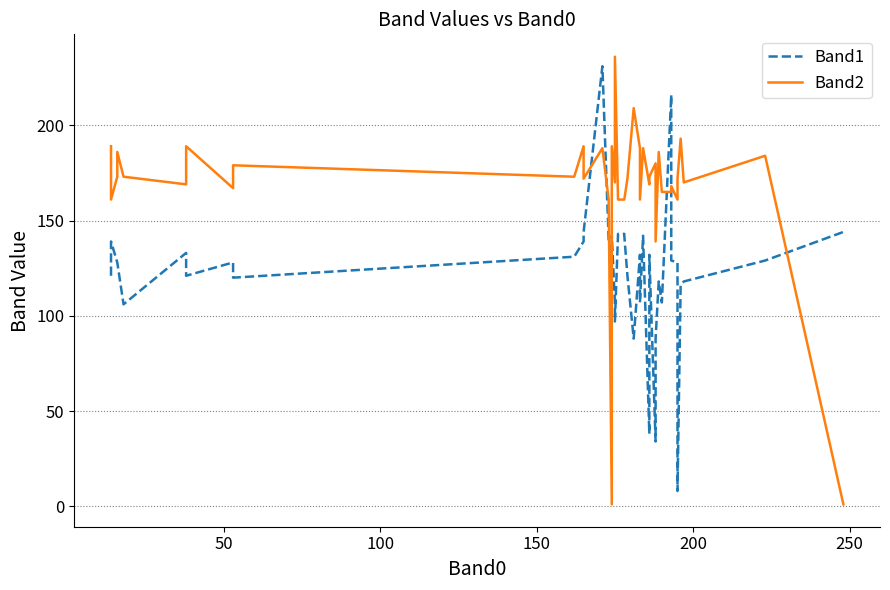

True or false: Band1 and Band2 intersect in this chart.

True